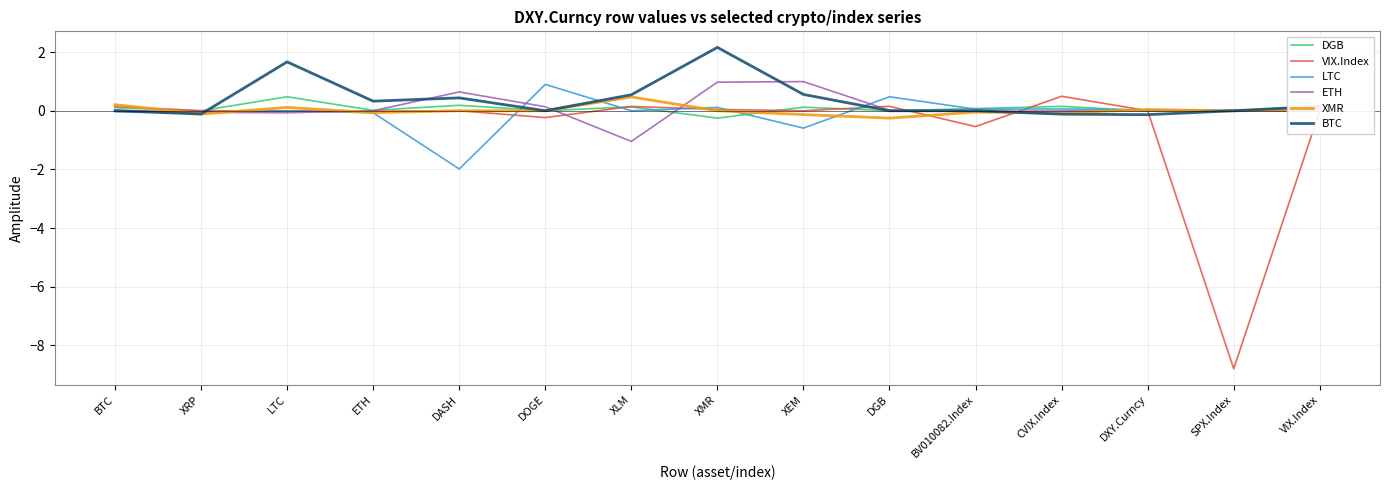

Does the chart have visible grid lines?

Yes